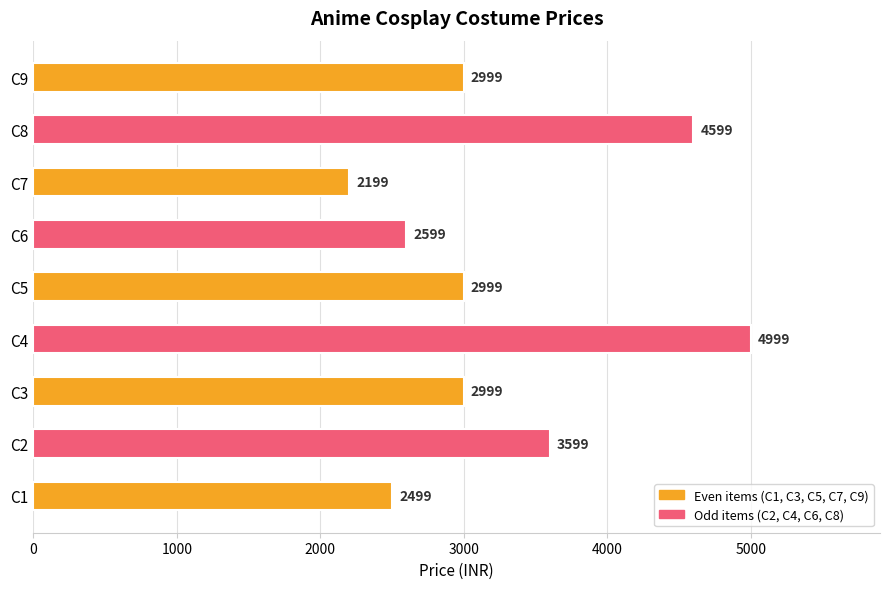

What is the greatest value displayed?

4999